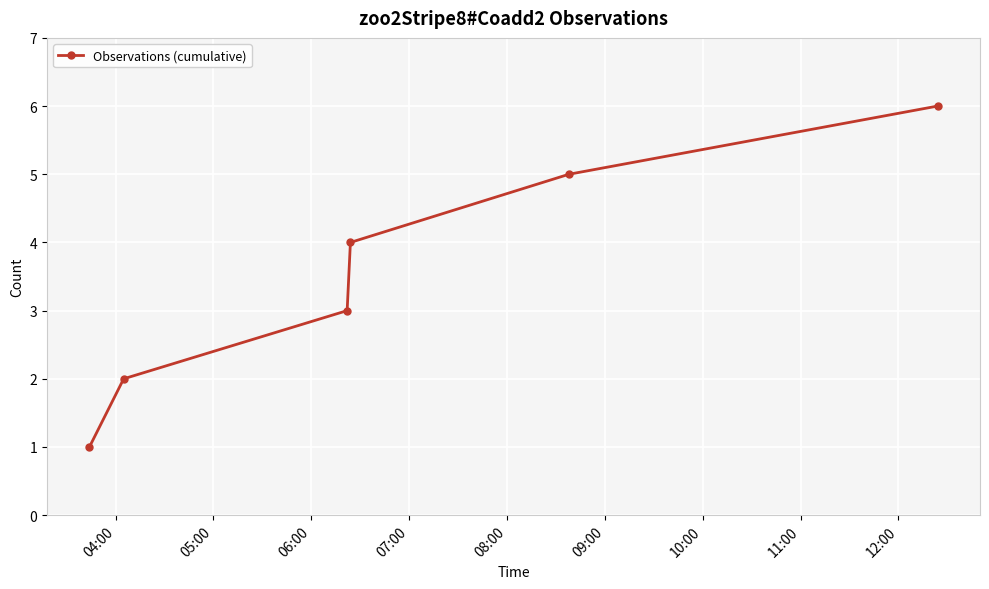

What is the difference between the maximum and minimum values?

5